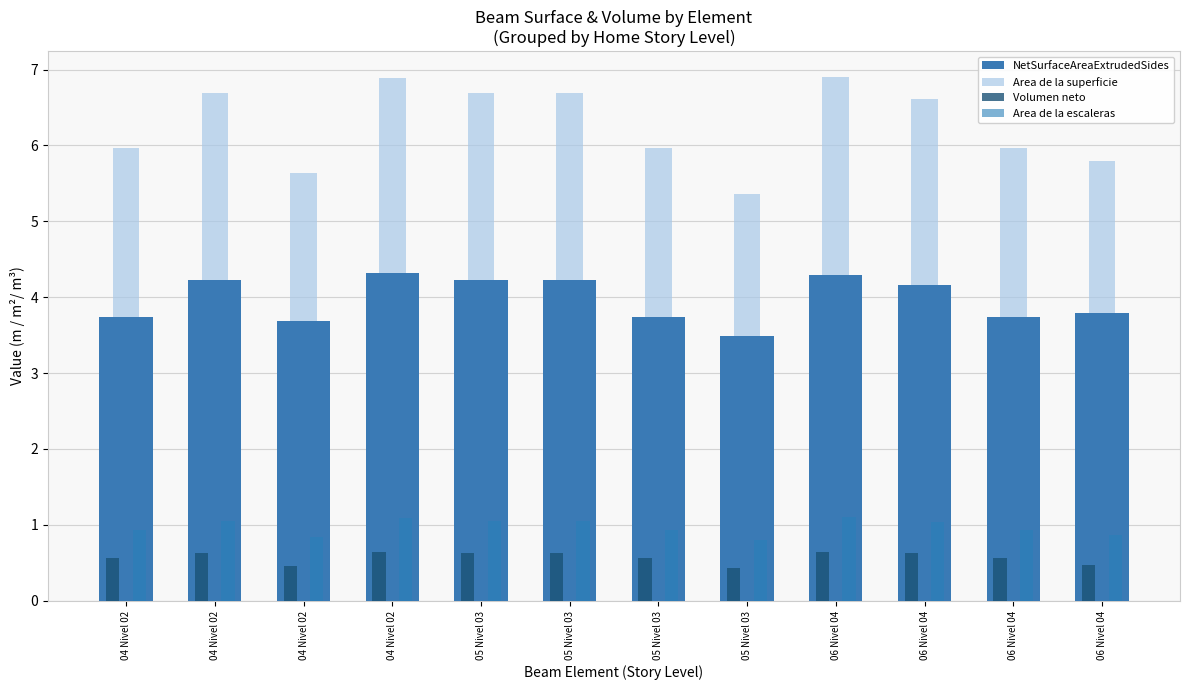

How many distinct data groups are displayed?

4